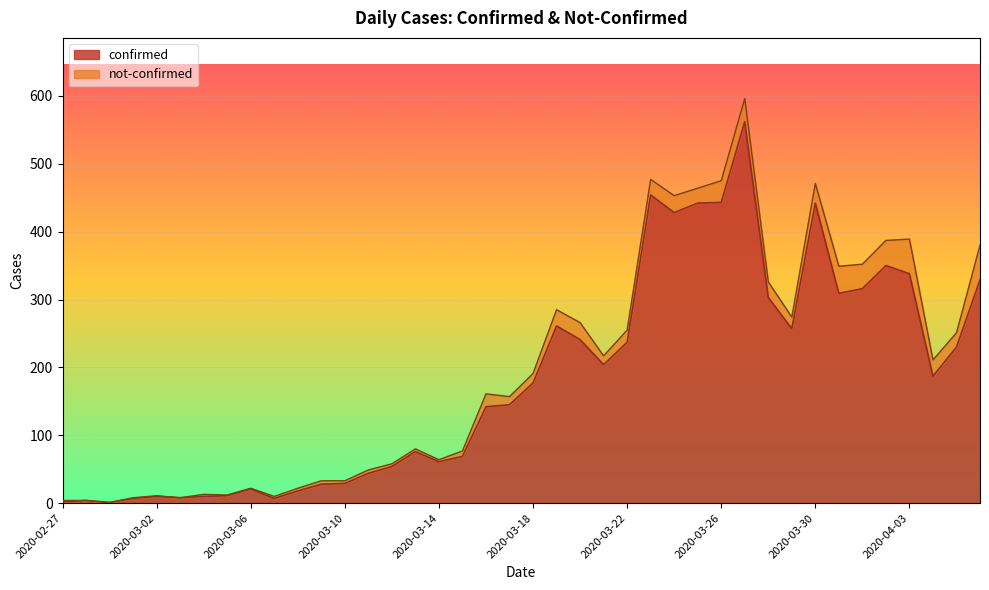

Where is the data nearest to the value 281?

2020-03-19